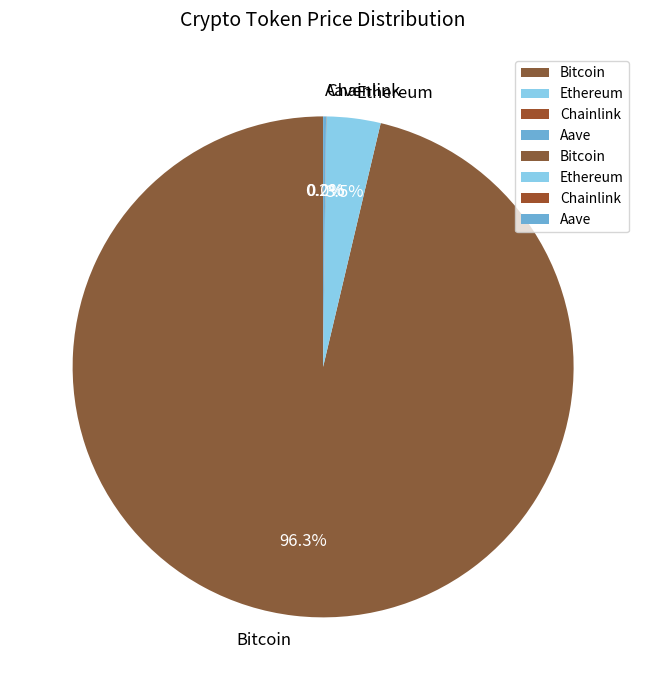

Does any single category account for the majority?

Yes